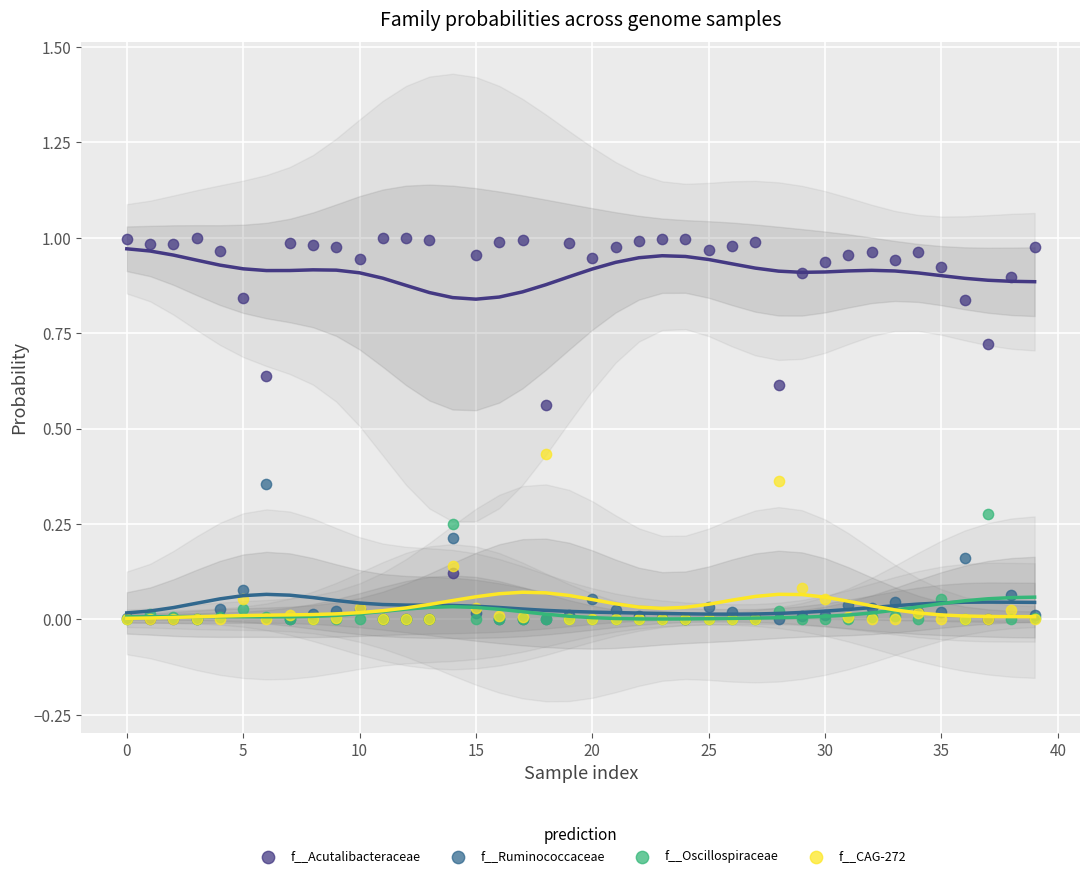

What are all the series names shown in the legend?

f__Acutalibacteraceae, f__Ruminococcaceae, f__Oscillospiraceae, f__CAG-272